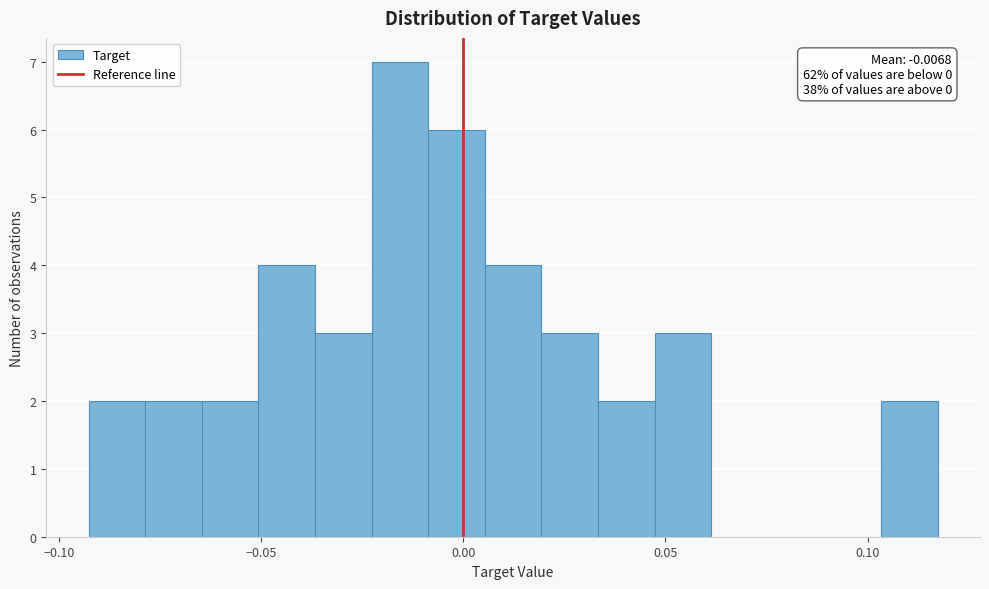

Read against the x-axis, roughly where is the centre of the tallest bar?

-0.015